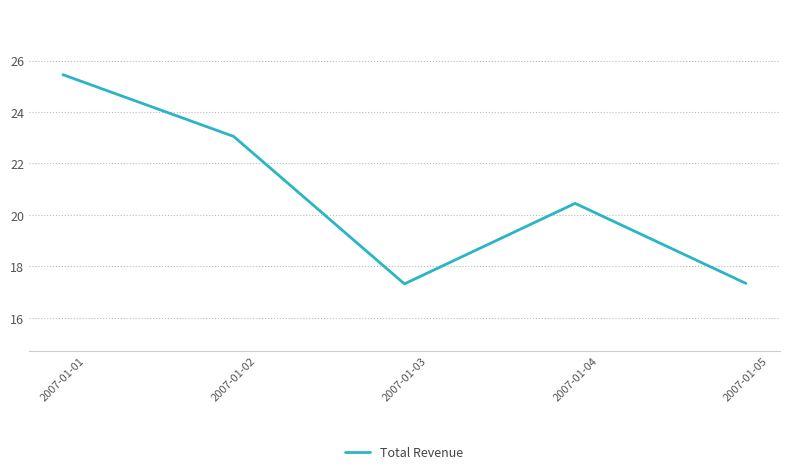

What is the minimum value shown in the chart?

17.3